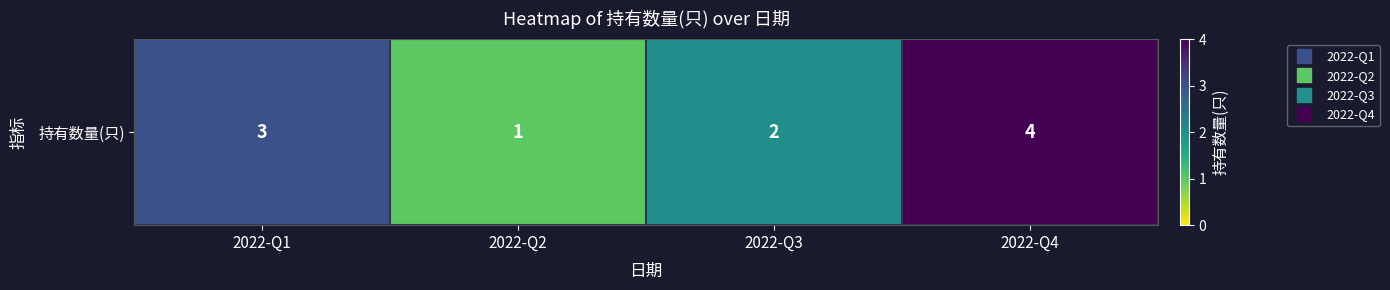

At which category does the chart reach its peak across all series?

2022-Q4